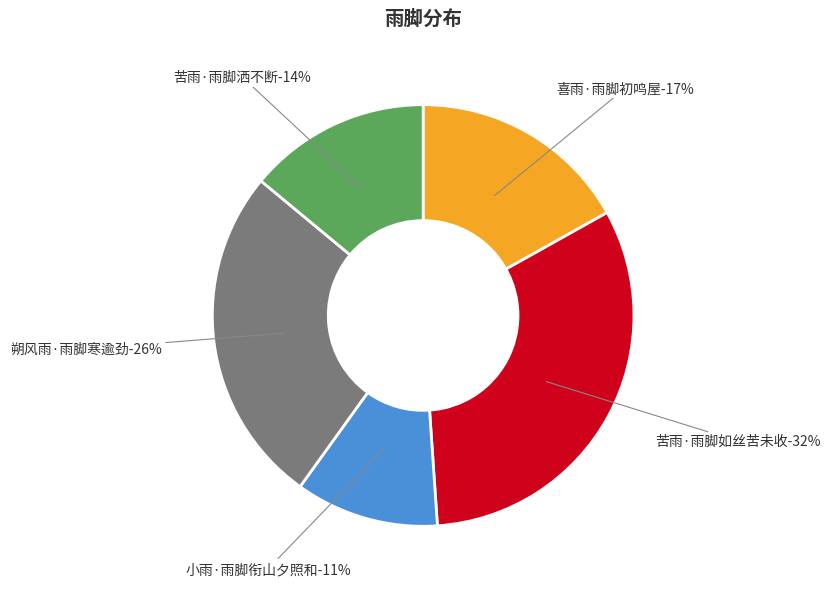

Is it true that 苦雨·雨脚洒不断 is 3% of the pie?

False